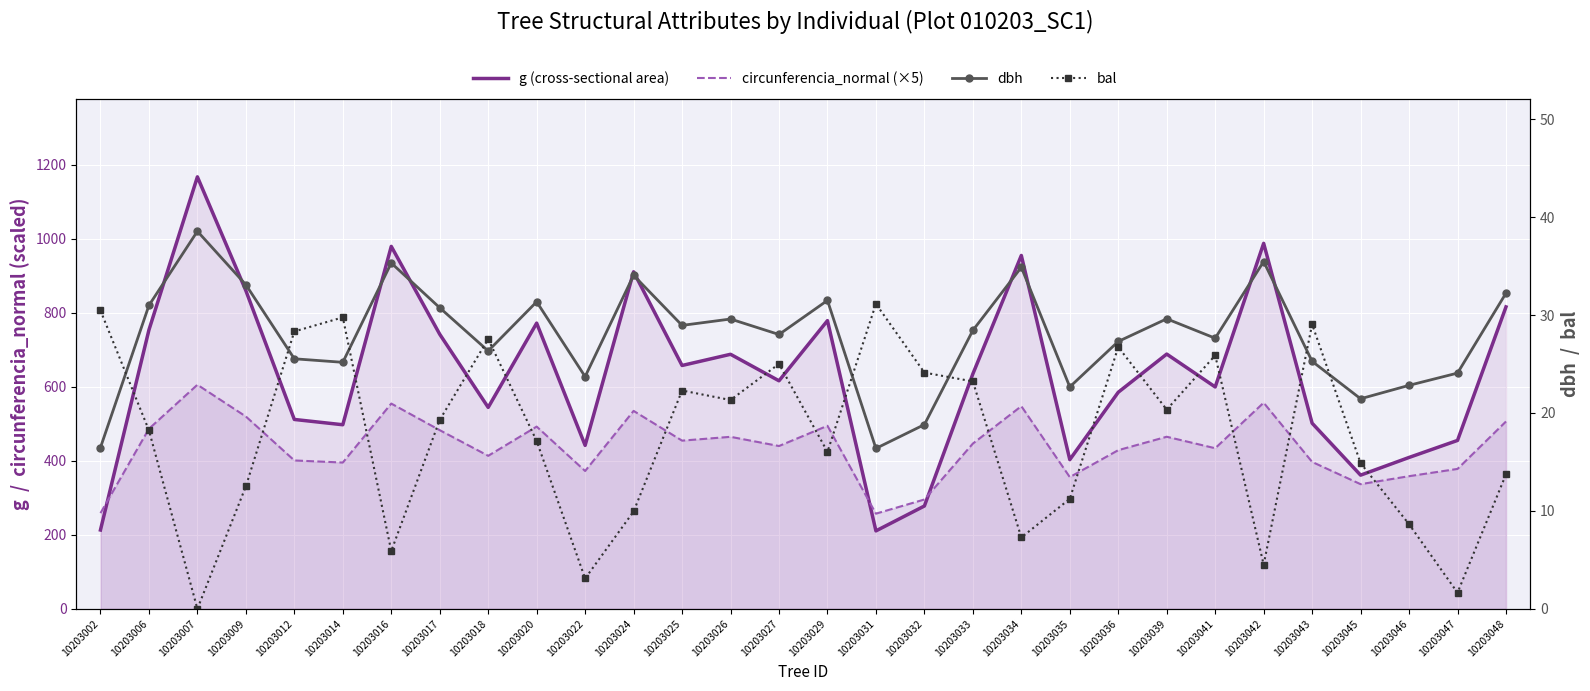

What is the average value of the circunferencia_normal (×5) series?

437.9